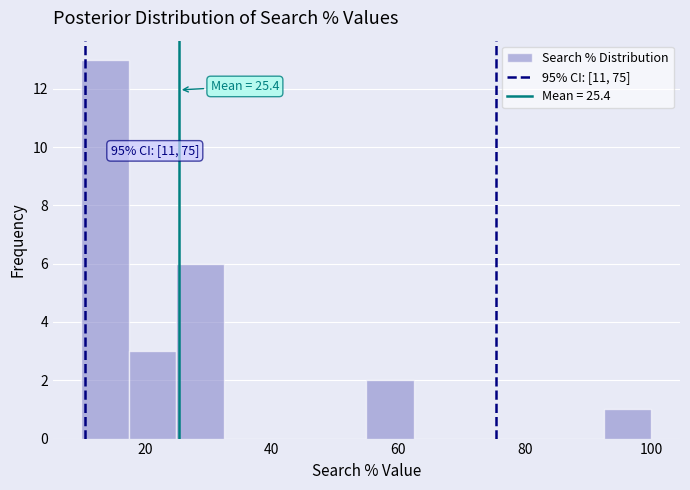

Read against the x-axis, roughly where is the centre of the tallest bar?

14